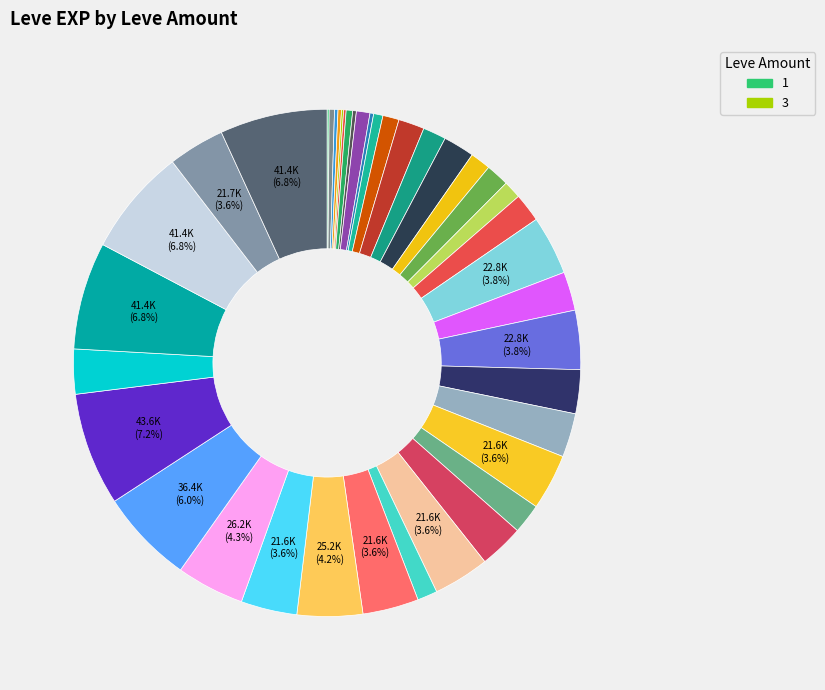

Count the number of slices in the pie.

40